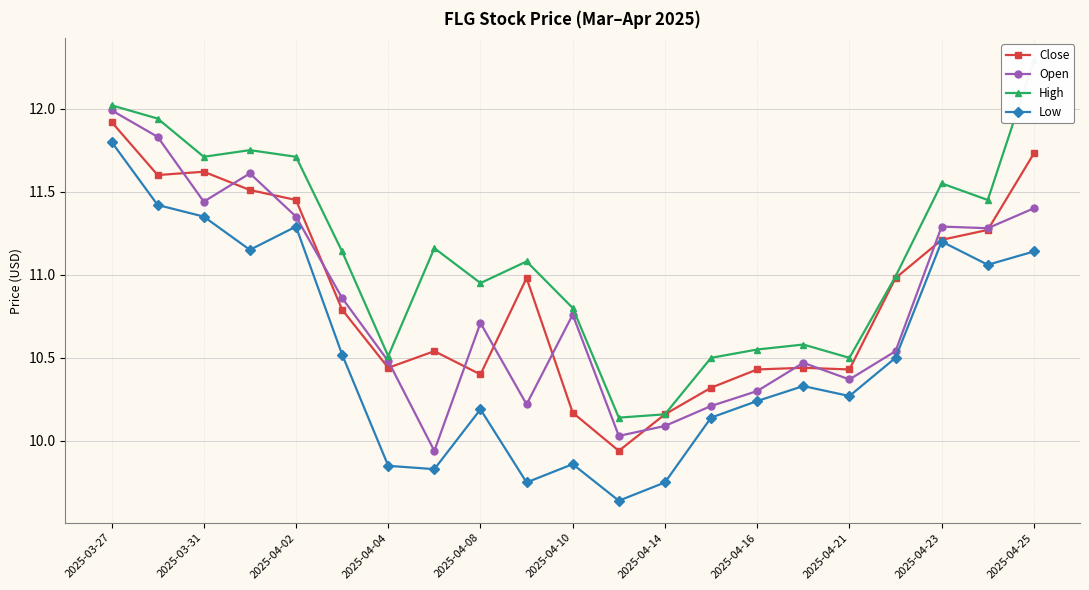

At which category does Low reach its first local peak?

2025-04-02